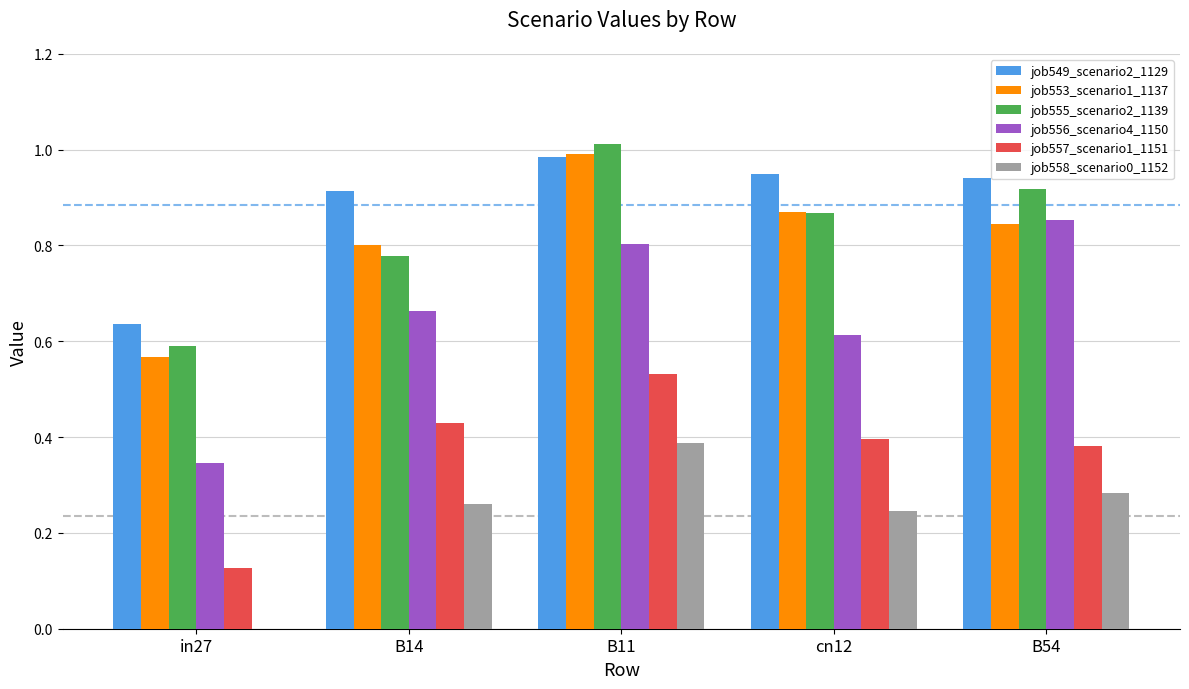

True or false: job558_scenario0_1152 has a value of 0.0 at in27.

True